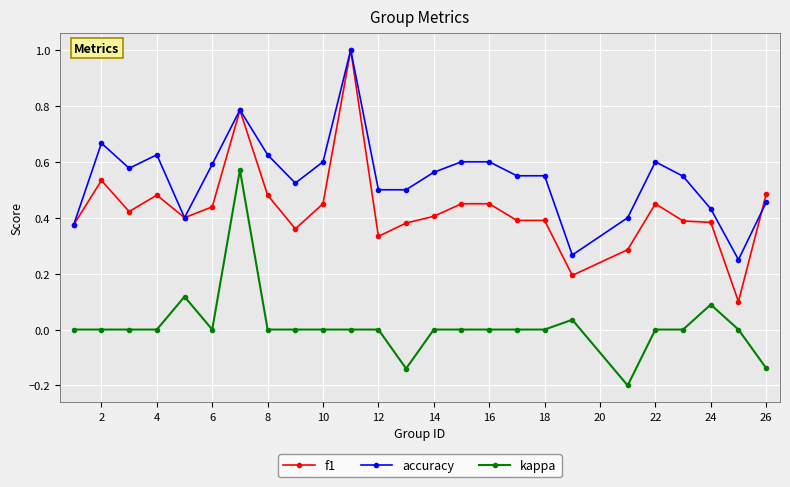

True or false: accuracy and kappa cross at least once.

False